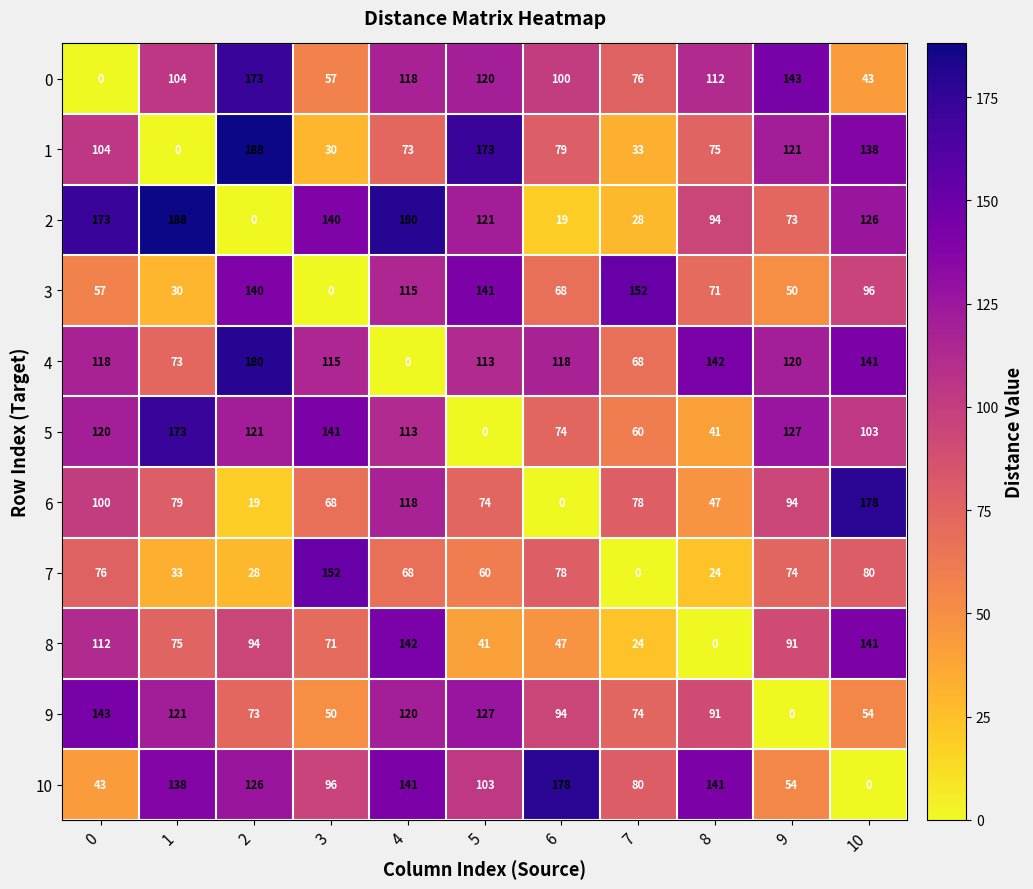

The value of 7 at 8 is 24. True or false?

True